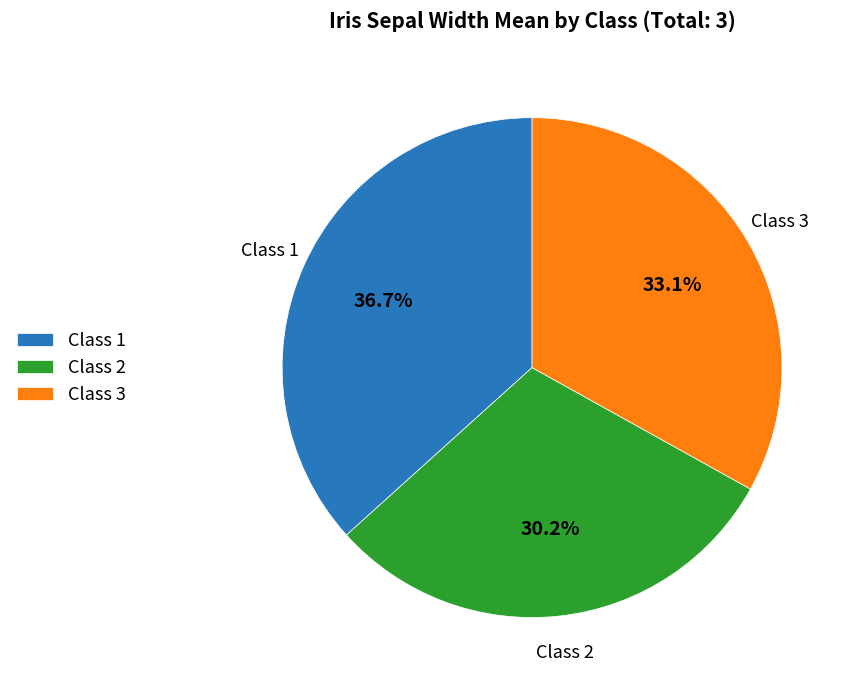

What is the ratio of the value at Class 2 to the value at Class 3?

0.9